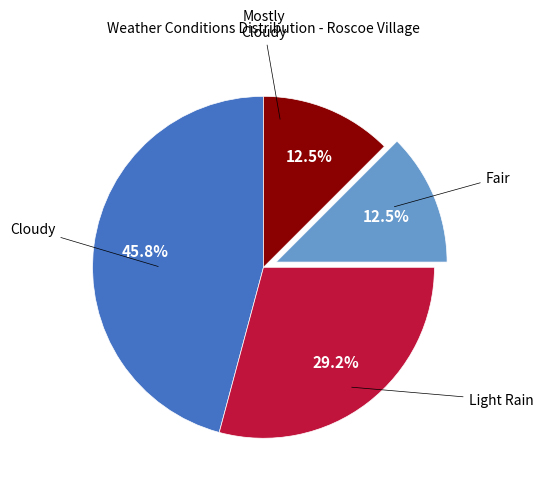

Is there any slice that represents more than half of the pie?

No